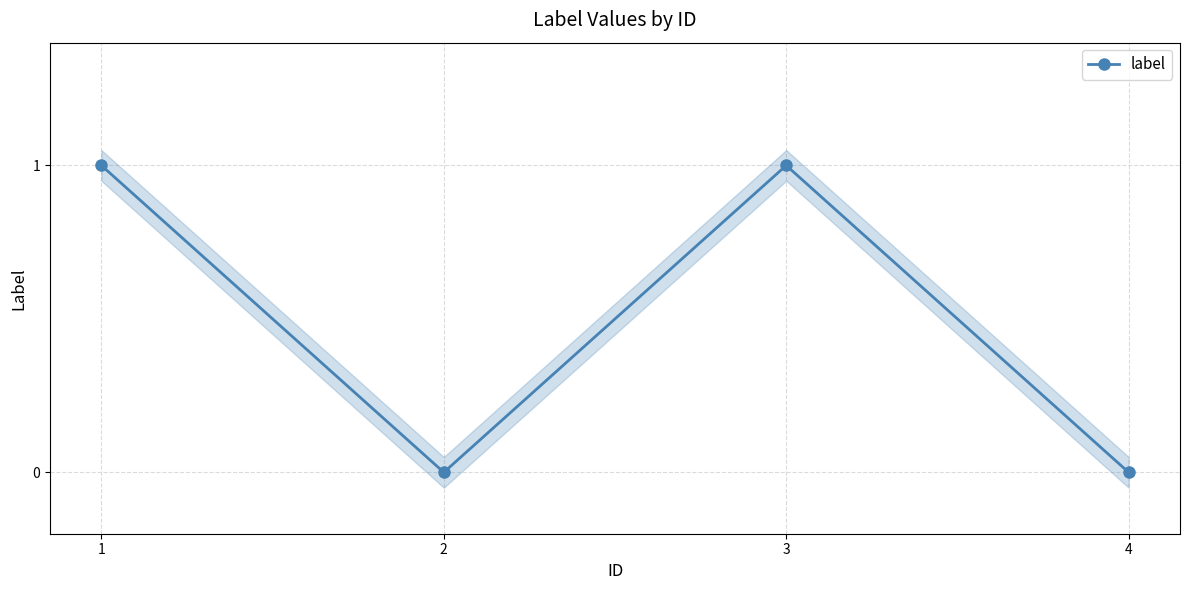

Count the number of categories in the chart.

4